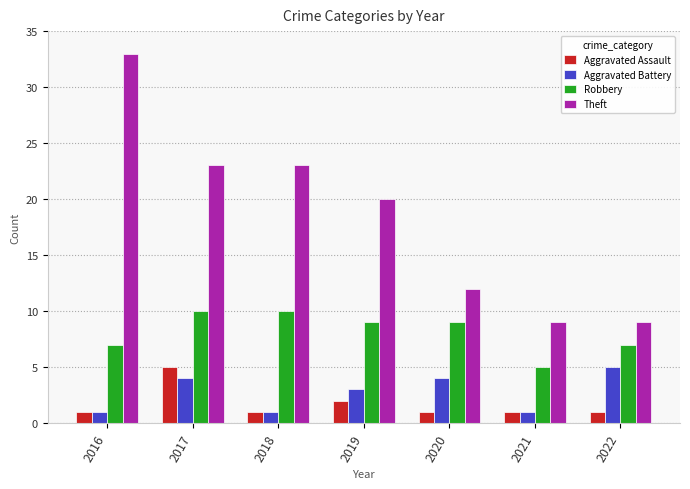

Rank the series at 2020 from highest to lowest value.

Theft, Robbery, Aggravated Battery, Aggravated Assault